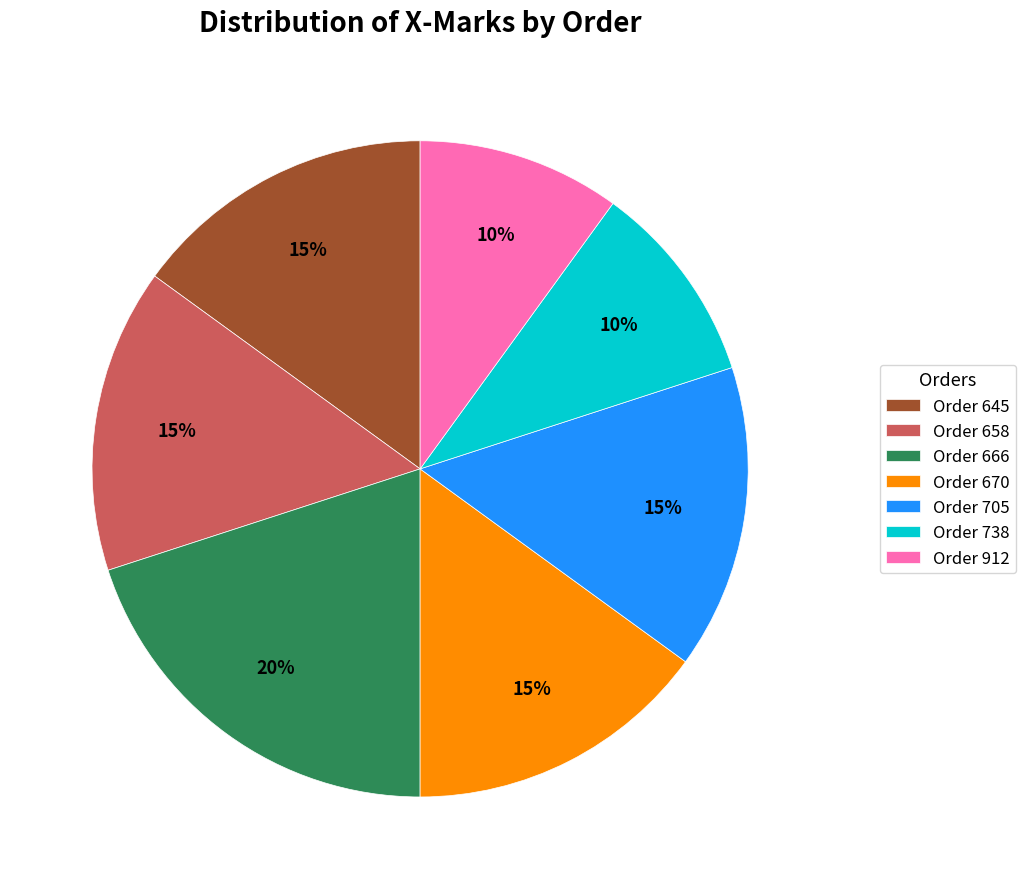

To the nearest percent, what is the combined percentage of Order 705 and Order 666?

35%